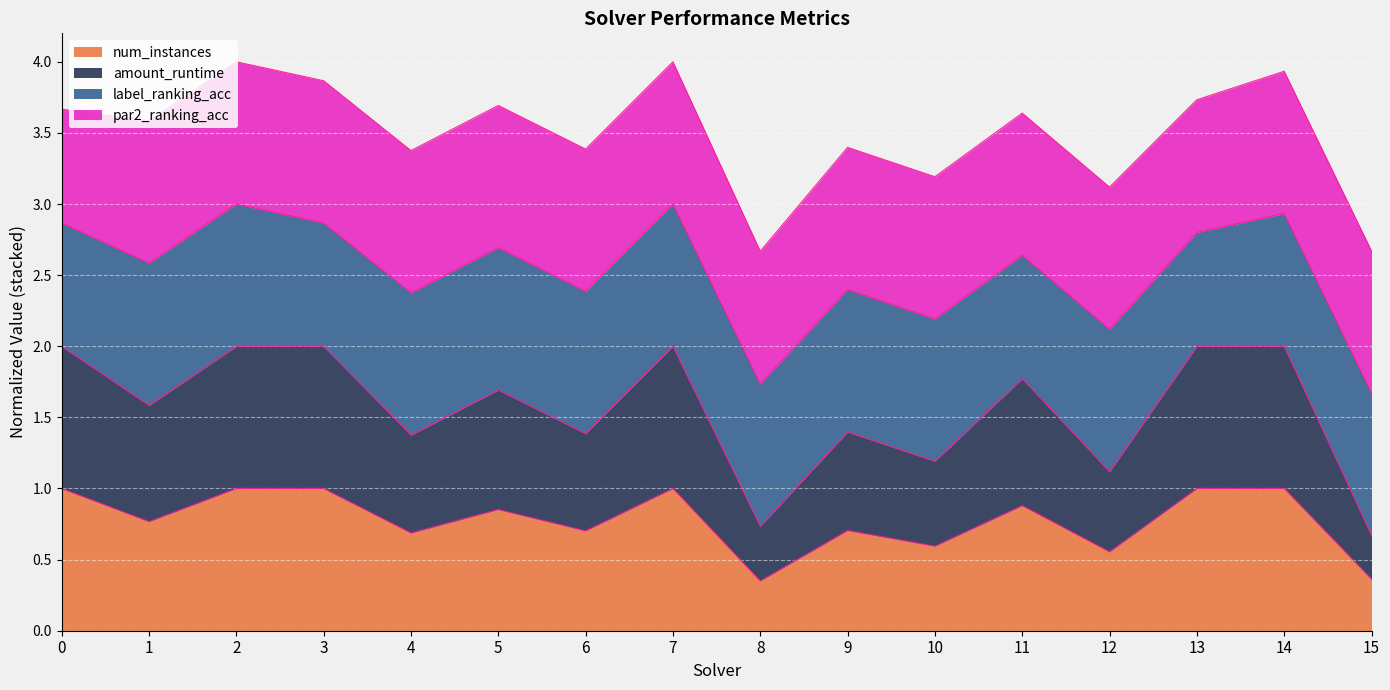

What is the maximum value for num_instances?

1.0